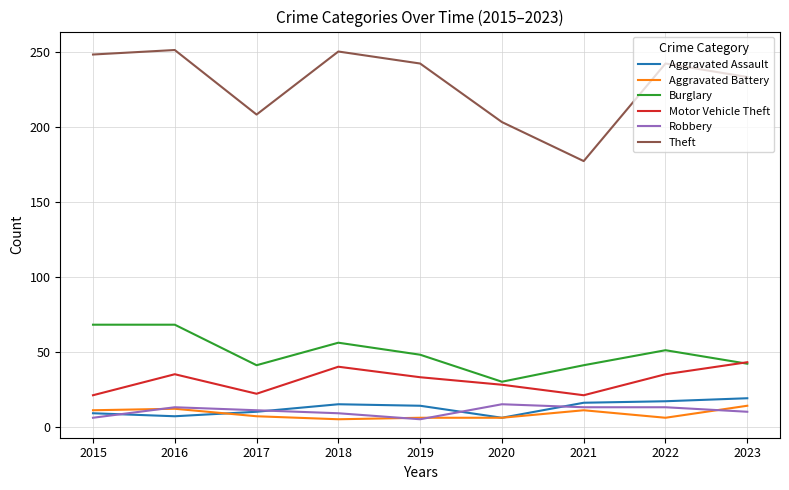

What is the maximum value shown in the chart?

251